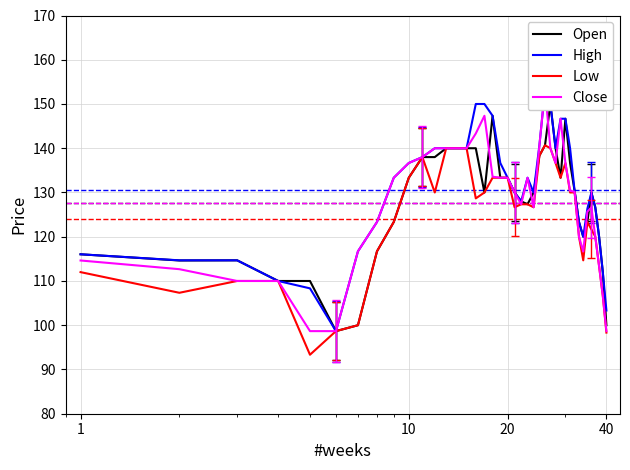

What is the maximum value for Low?

140.7